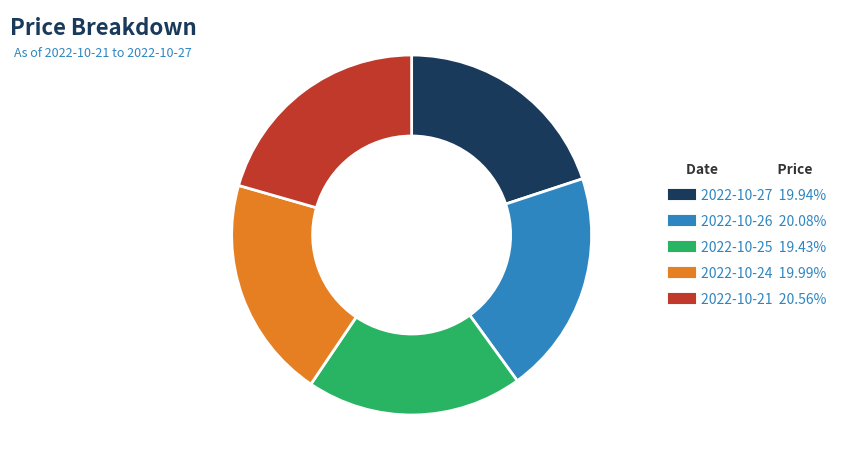

Is there any slice that represents more than half of the pie?

No